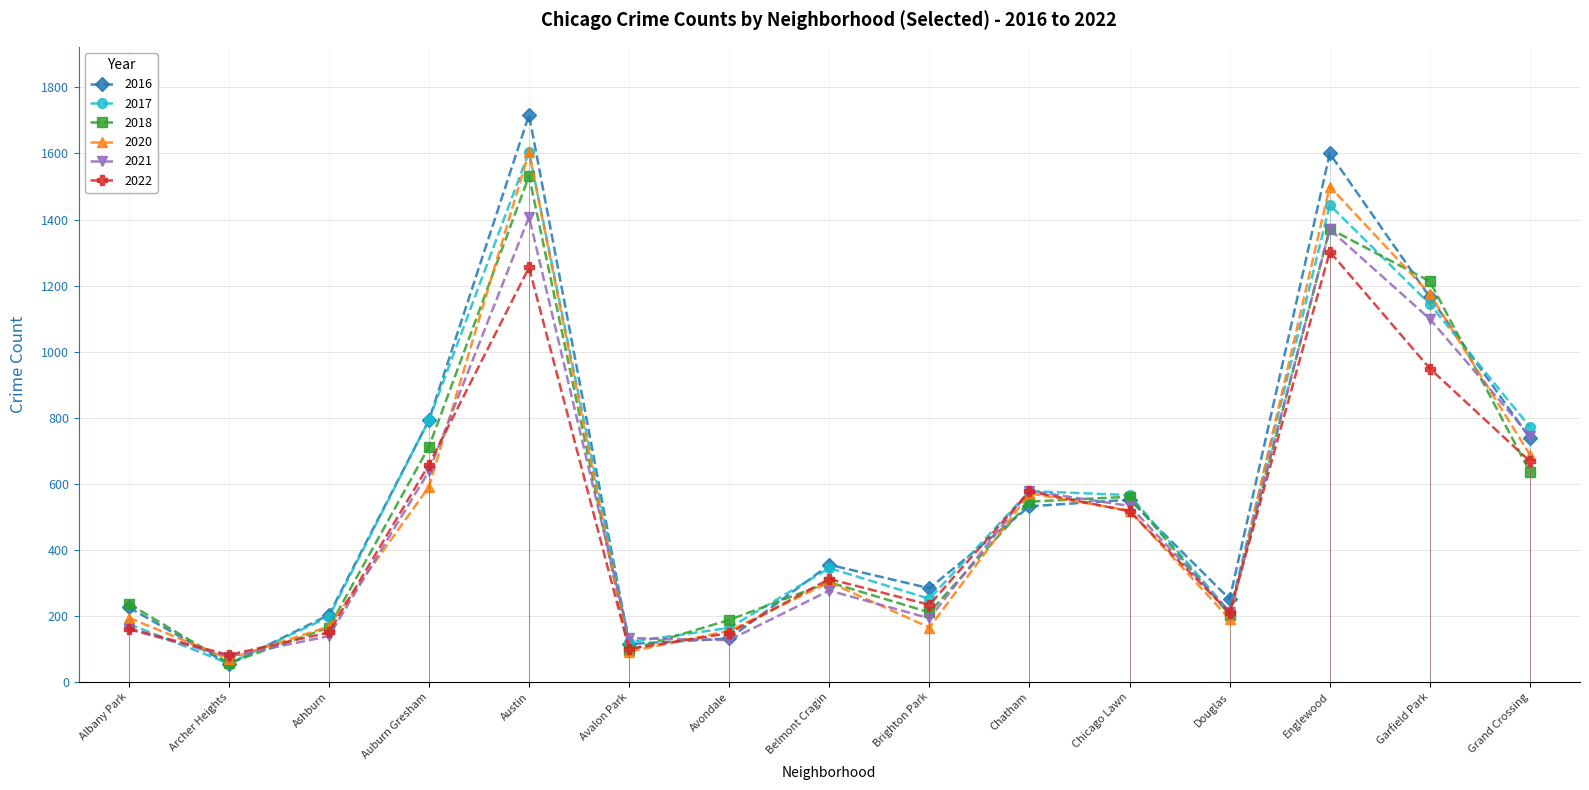

What is the spread (max minus min) of values at Chicago Lawn?

49